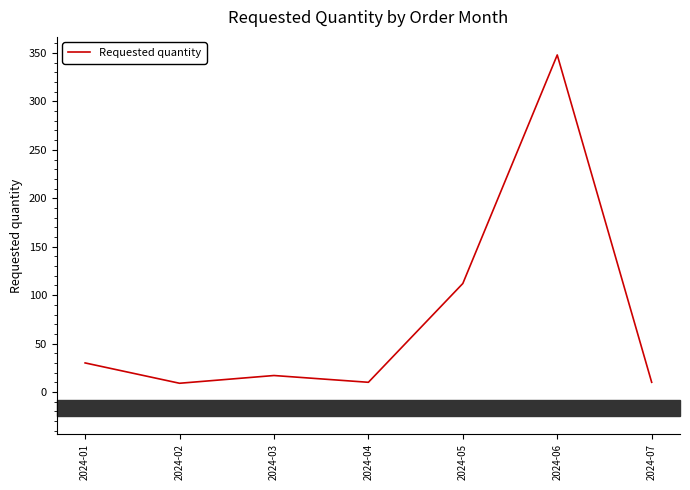

How many categories are shown in the chart?

7